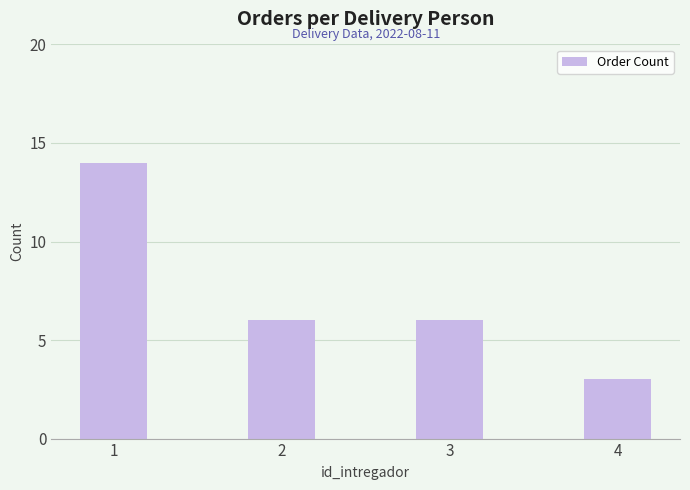

What is the difference between the maximum and minimum values?

11